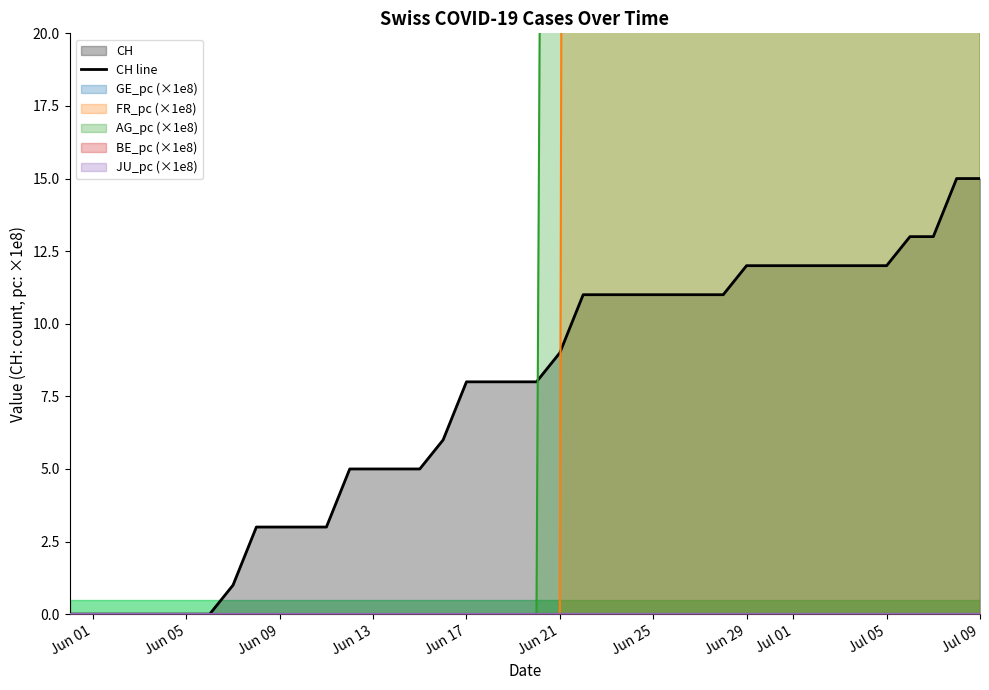

Is it true that CH line equals -8 at Jun 01?

False